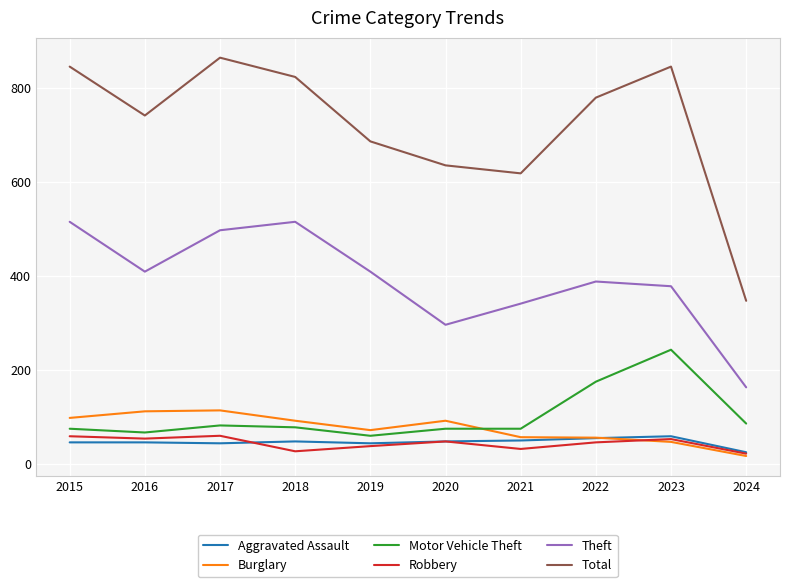

What is the greatest value displayed?

864